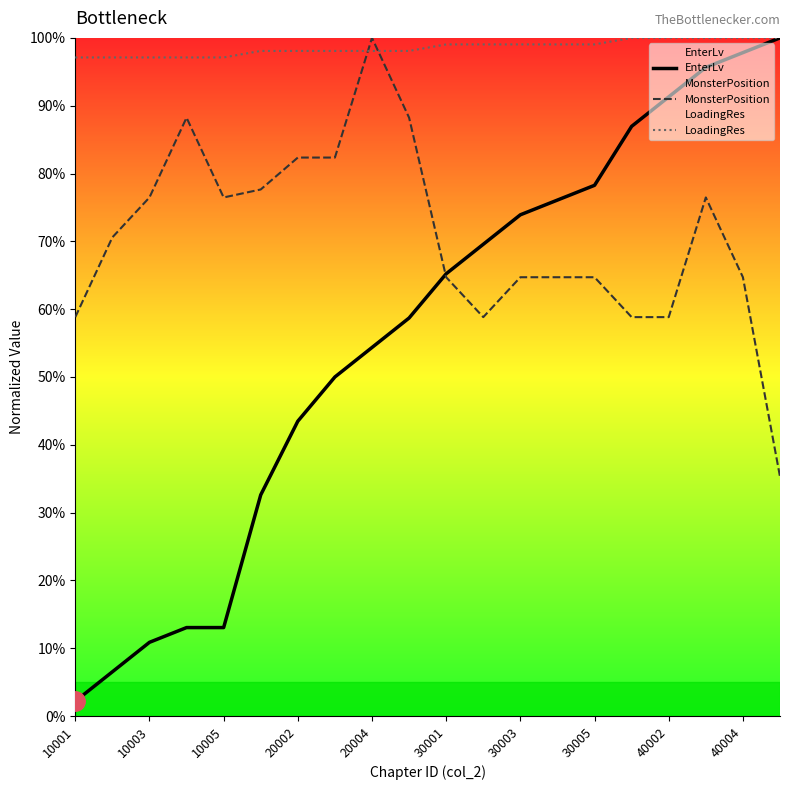

At how many categories does at least one series exceed 30?

20